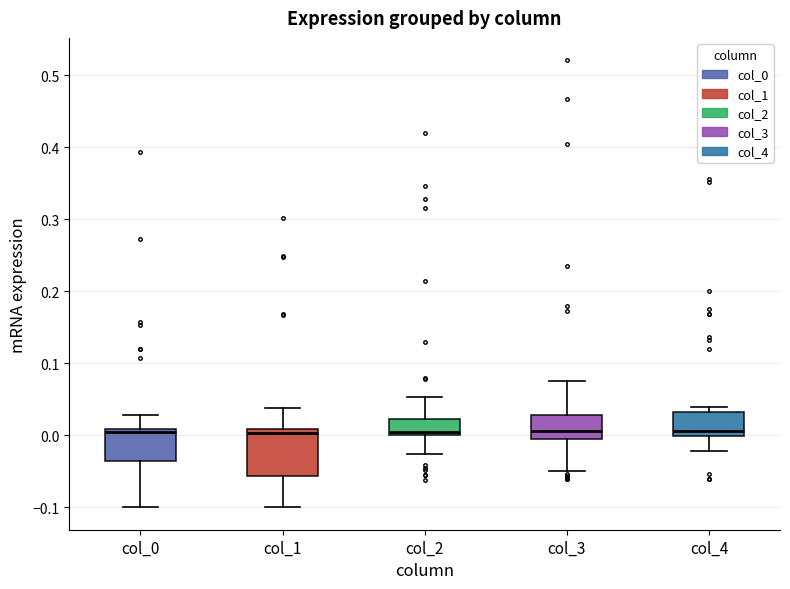

Reading left to right, read every box against the y-axis: the position of its median line, the range the box covers, and the ends of its whiskers. The values are not printed on the chart, so give them approximately, as read against the axis.

col_0: median 0.00, box -0.04 to 0.01, whiskers -0.10 to 0.03
col_1: median 0.00, box -0.06 to 0.01, whiskers -0.10 to 0.04
col_2: median 0.00 (just above the box's lower edge), box 0.00 to 0.02, whiskers -0.03 to 0.05
col_3: median 0.01, box 0.00 to 0.03, whiskers -0.05 to 0.08
col_4: median 0.01, box 0.00 to 0.03, whiskers -0.02 to 0.04